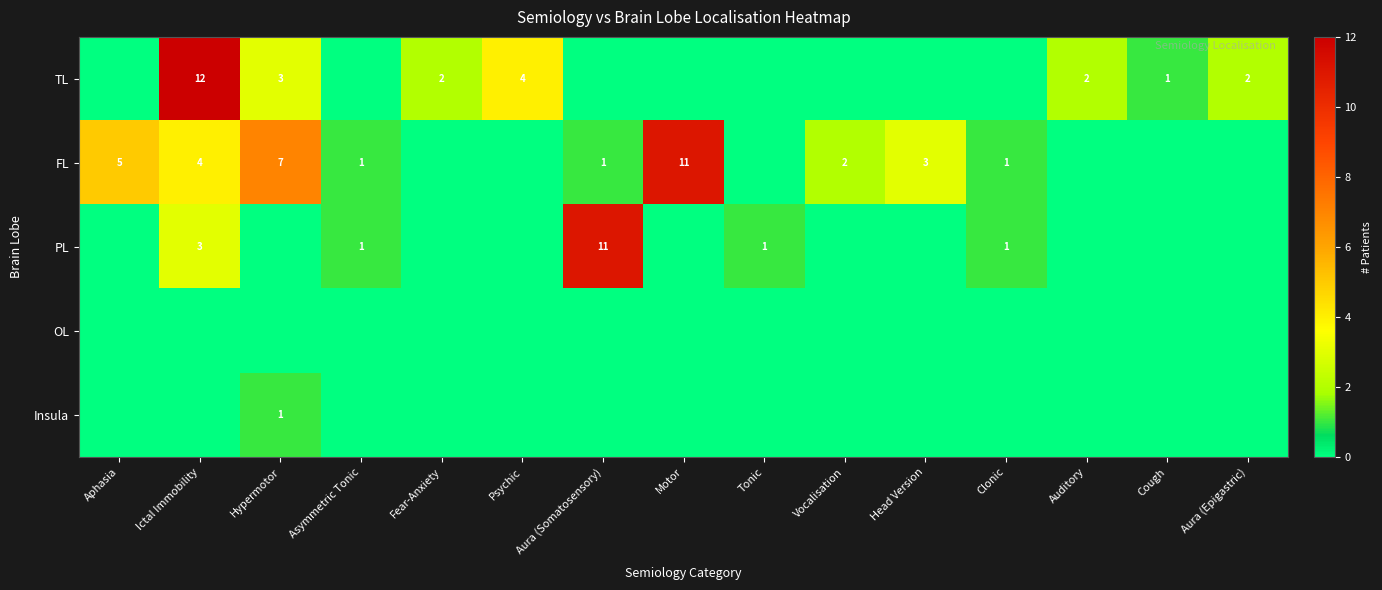

Which series changed the most between Aphasia and Head Version?

FL